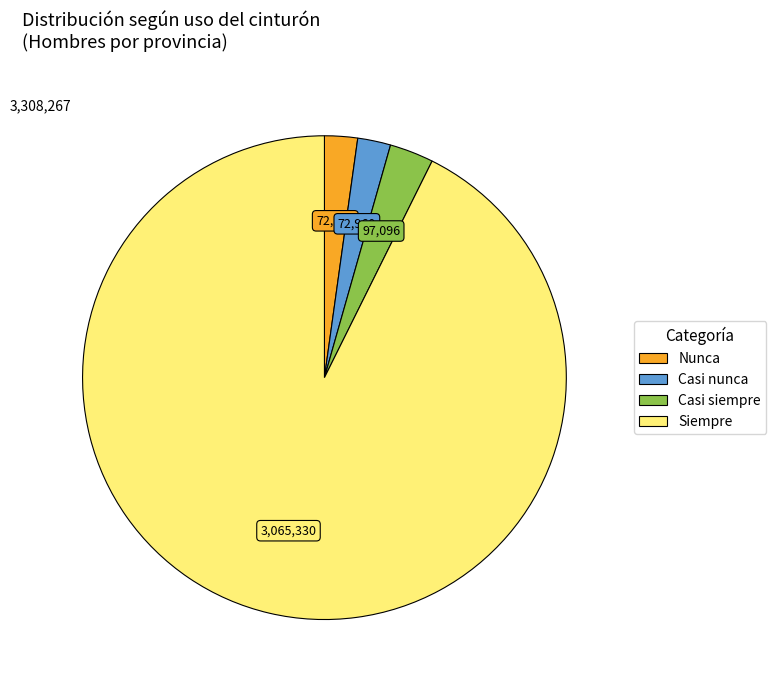

How many slices are in this pie chart?

4